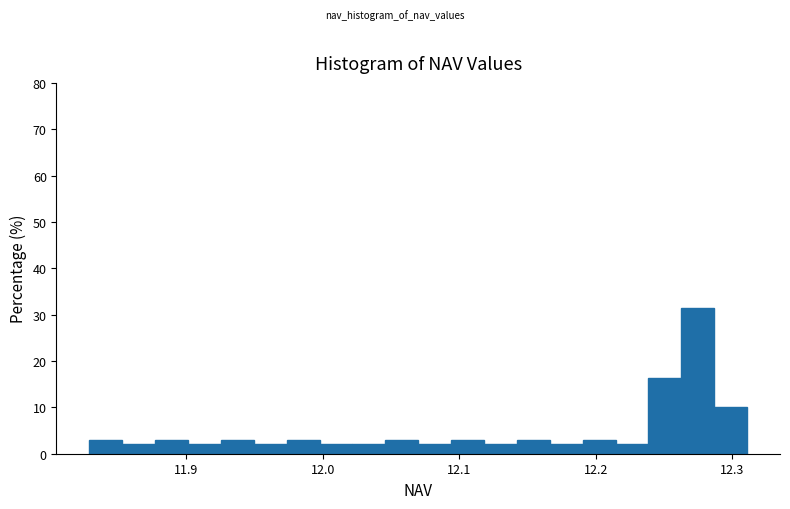

Around what value on the x-axis is the tallest bar? Give the approximate position of its centre, as read against the axis.

12.27